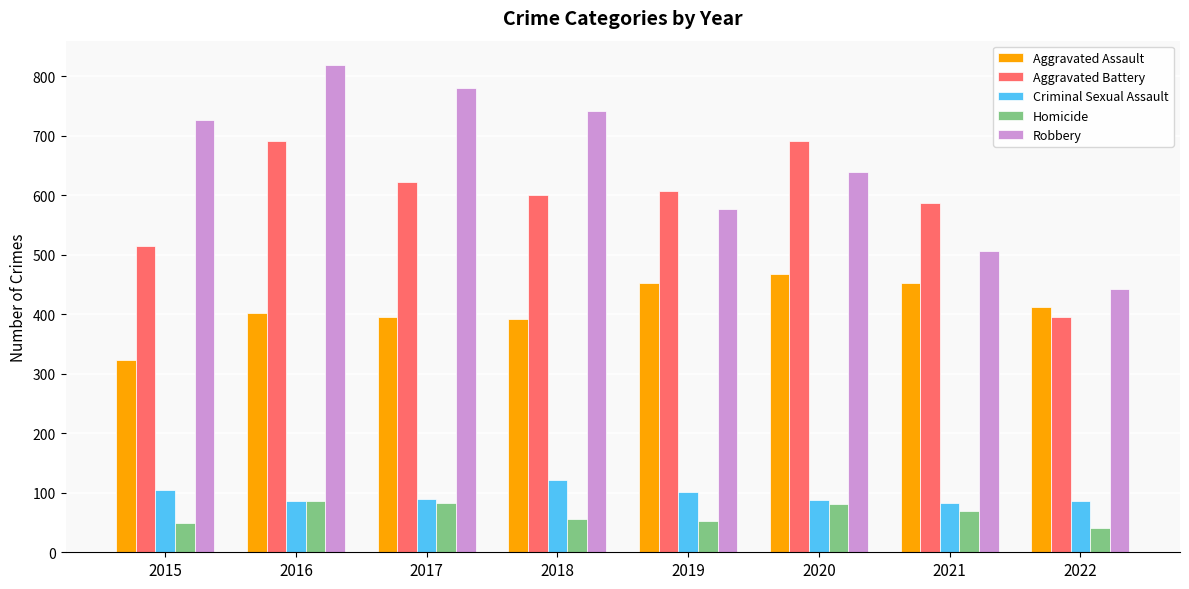

What is the total value across all series at 2021?

1696